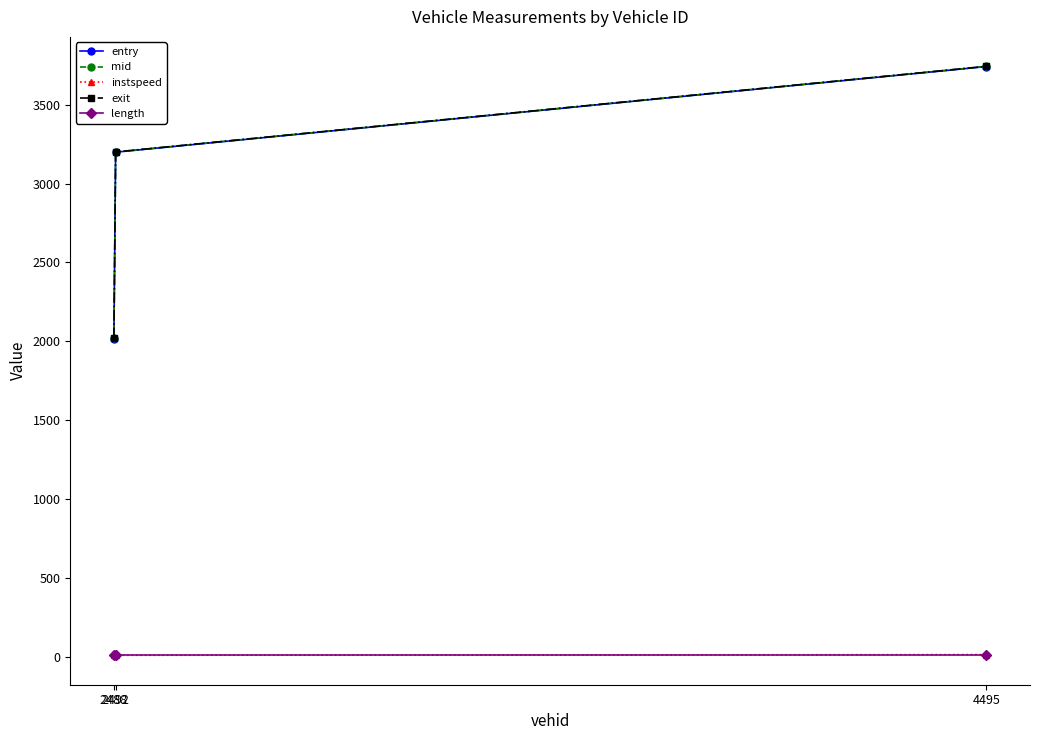

What is the sum of all instspeed values?

36.5